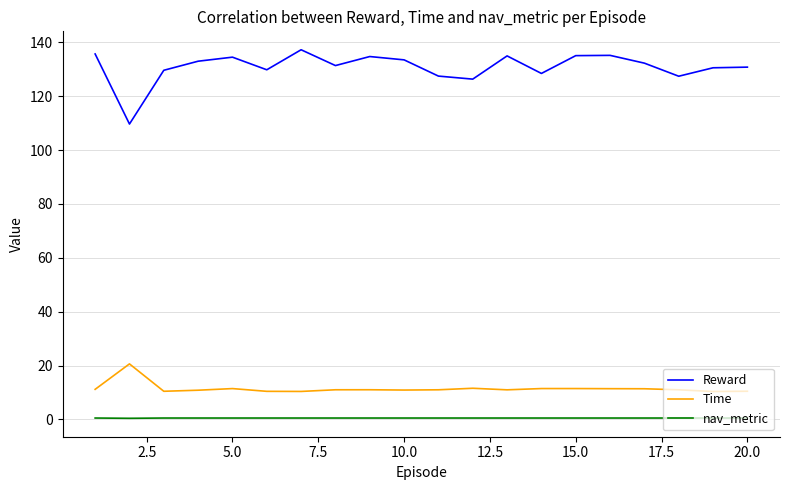

How many lines are shown in the chart?

3